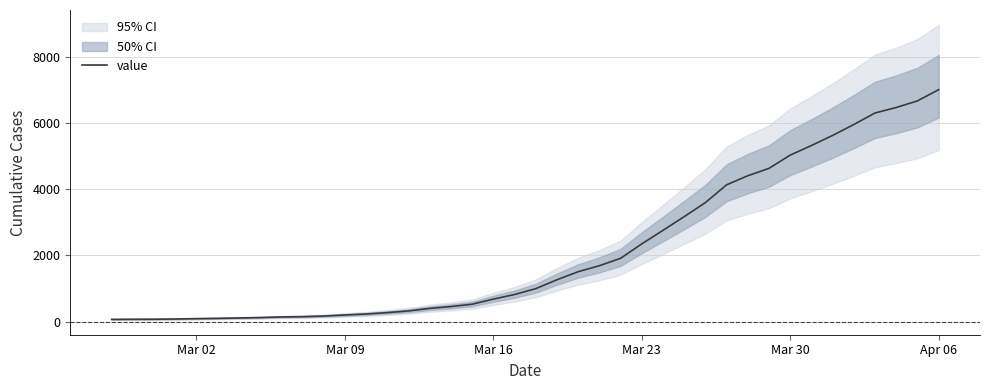

Reading left to right, list all the values displayed in this chart.

64	68	69	76	87	95	108	119	138	146	166	197	227	269	320	397	452	523	677	816	993	1261	1505	1686	1909	2345	2754	3168	3592	4129	4403	4627	5027	5316	5621	5951	6299	6465	6664	7003